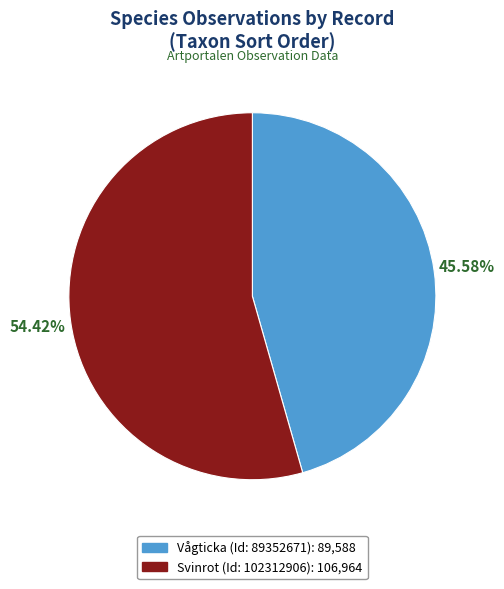

What is the smallest slice in the pie chart?

Vågticka (Id: 89352671): 89,588